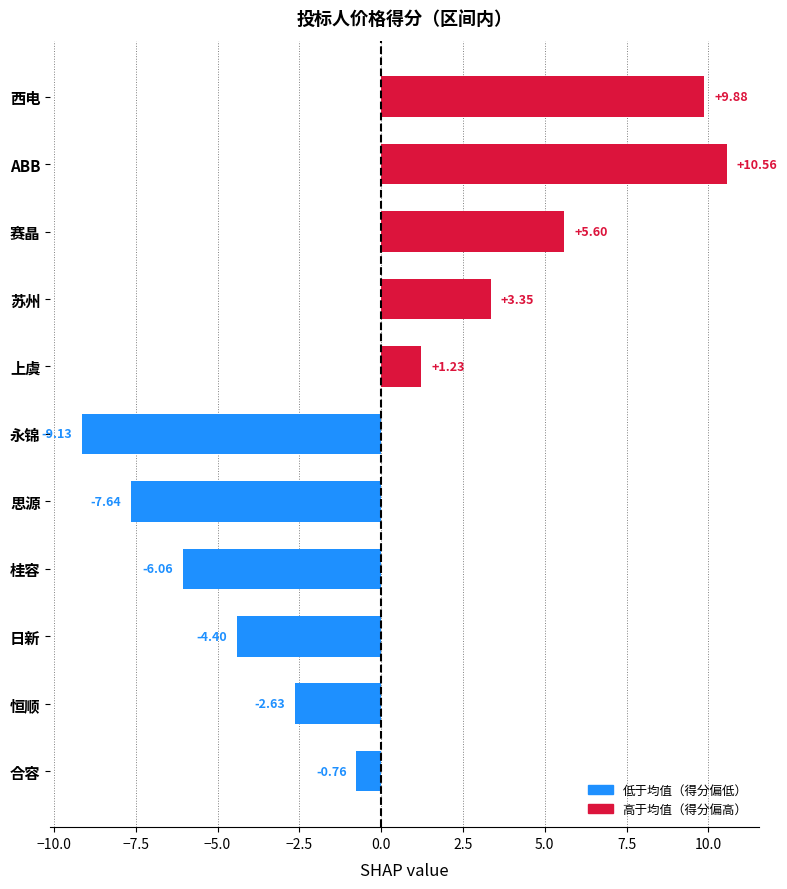

What is the maximum value shown in the chart?

10.6